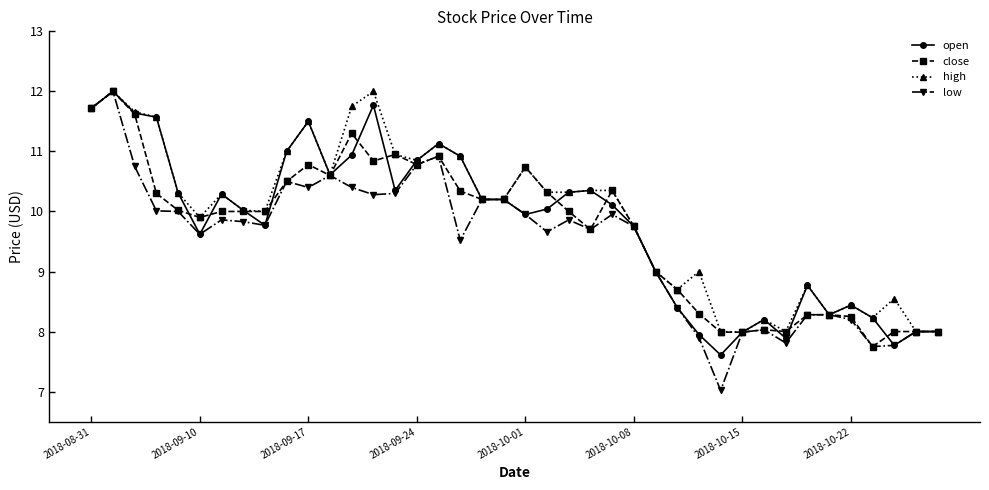

What is the smallest value displayed?

7.0